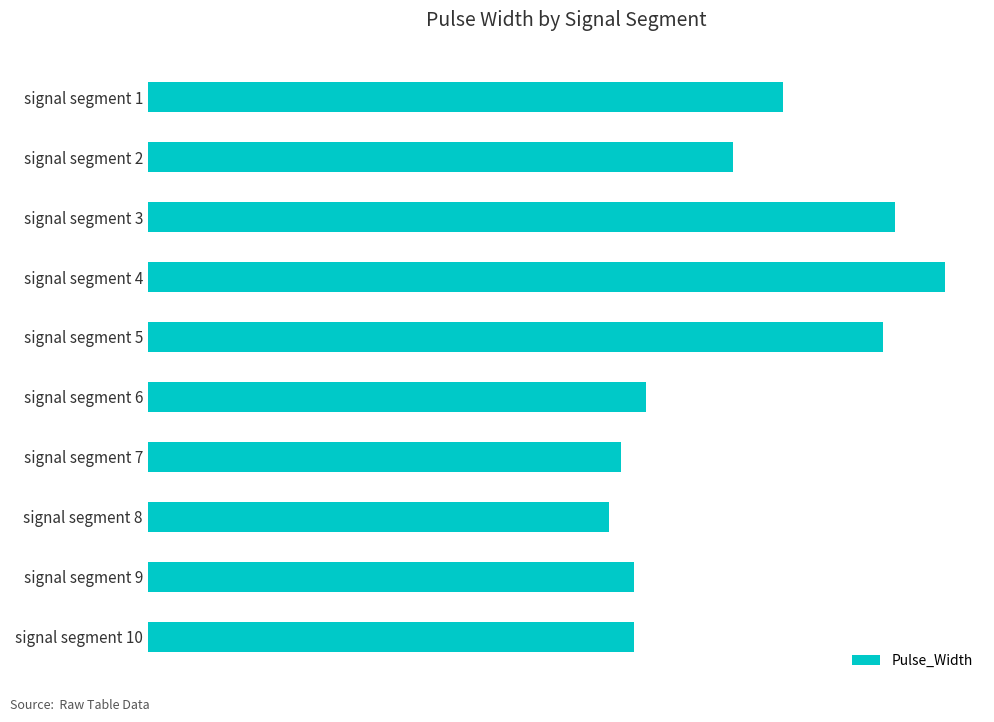

Does the chart contain any negative values?

No